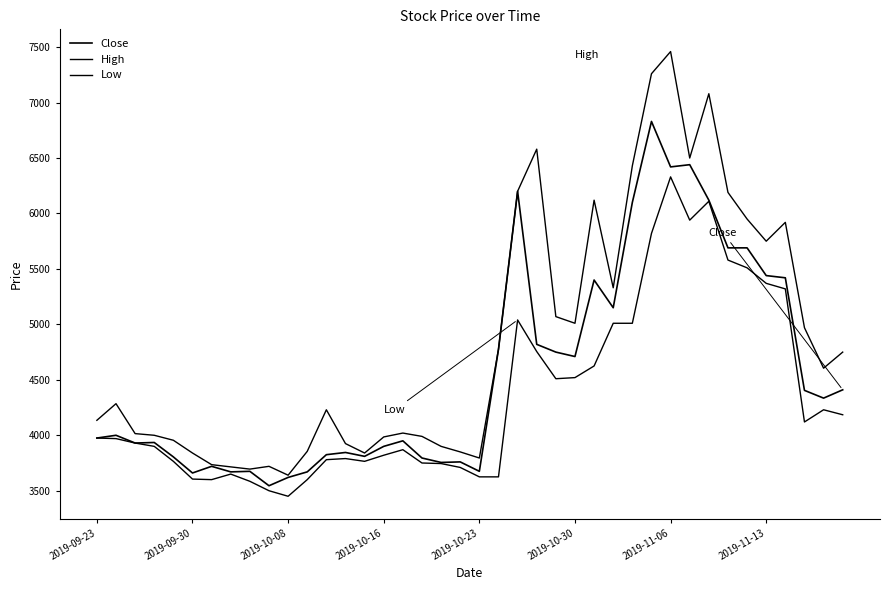

Reading left to right, extract all data points from this chart.

Close: 3975	4000	3930	3935	3805	3660	3720	3670	3675	3545	3620	3670	3825	3845	3810	3900	3950	3795	3755	3760	3675	4775	6200	4820	4750	4710	5400	5150	6100	6830	6420	6440	6120	5690	5690	5440	5420	4405	4335	4410
High: 4135	4285	4015	4000	3955	3840	3735	3715	3695	3720	3640	3855	4230	3925	3840	3985	4020	3990	3900	3850	3795	4775	6200	6580	5070	5010	6120	5330	6430	7260	7460	6500	7080	6190	5950	5750	5920	4970	4605	4750
Low: 3975	3970	3930	3900	3765	3605	3600	3650	3585	3500	3450	3600	3780	3790	3765	3820	3870	3750	3745	3710	3625	3625	5040	4755	4510	4520	4625	5010	5010	5820	6330	5940	6110	5580	5510	5370	5320	4120	4230	4185